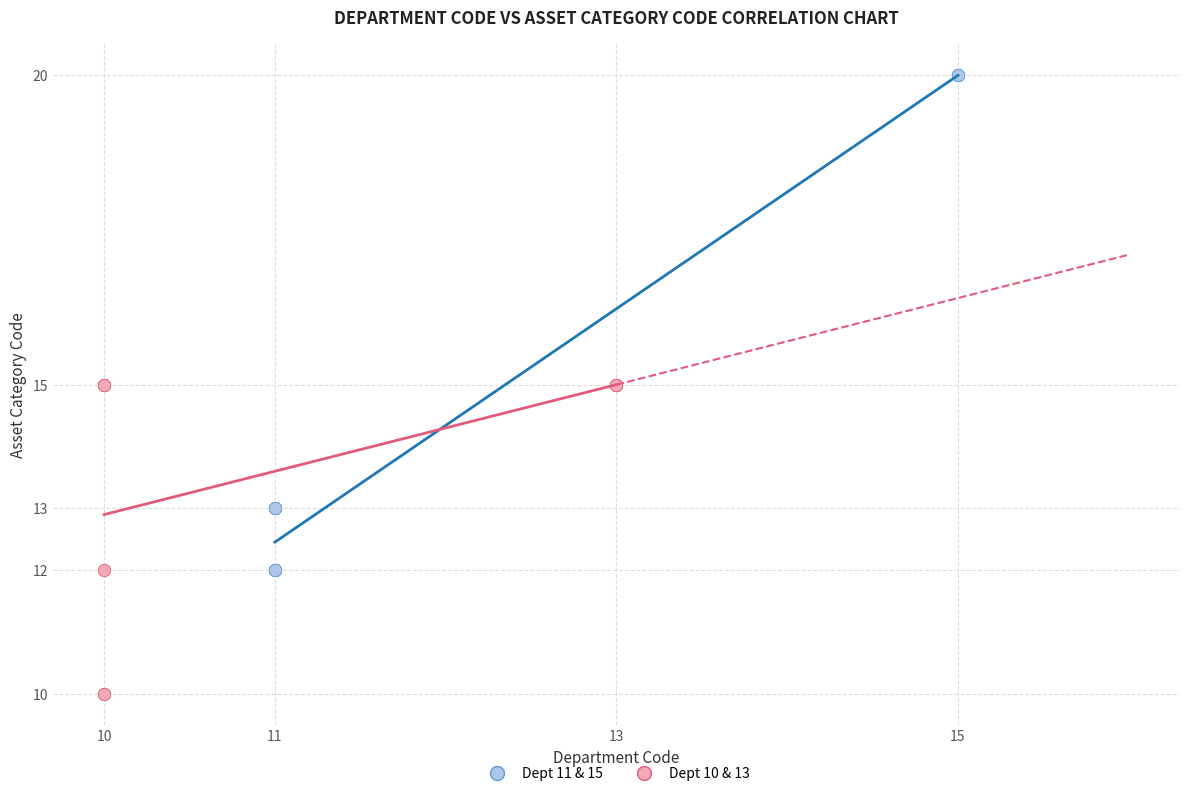

Which series reaches the minimum Y coordinate?

Dept 10 & 13